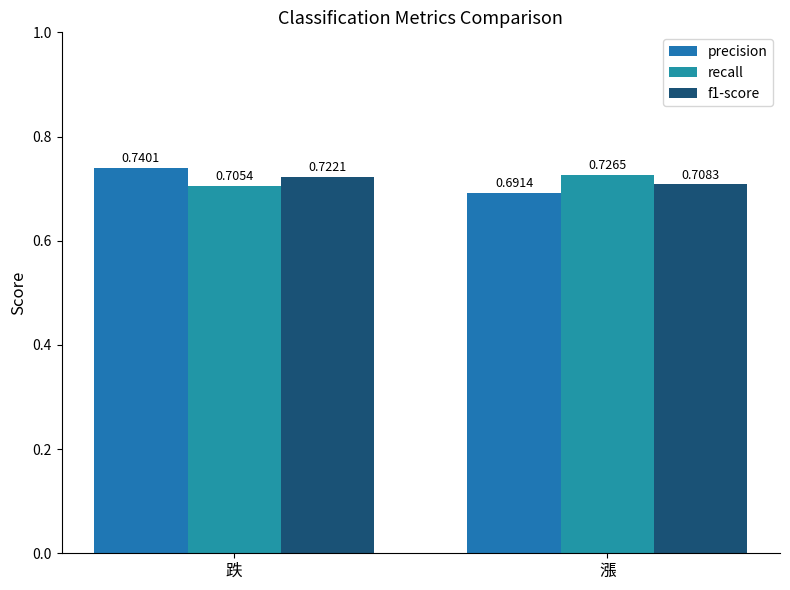

Between 漲 and 跌, which is larger?

跌